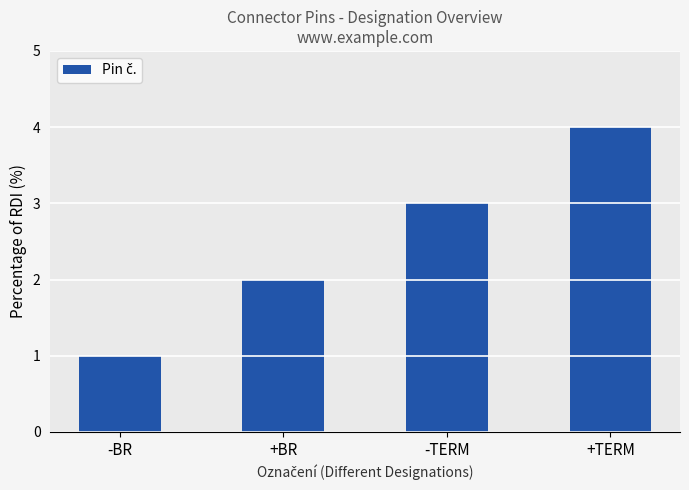

Approximately how many times larger is the value at -TERM compared to -BR?

3.0